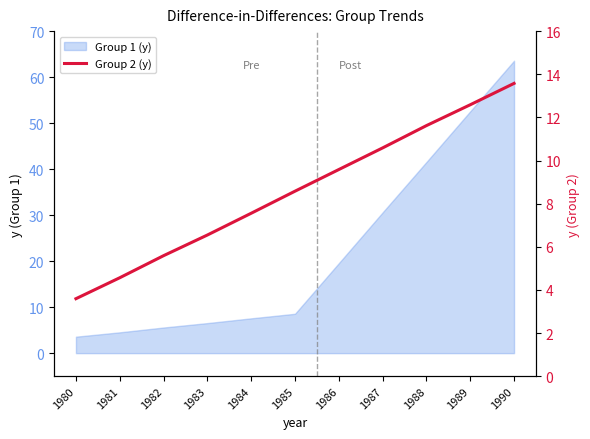

Read the value at 1985.

8.6